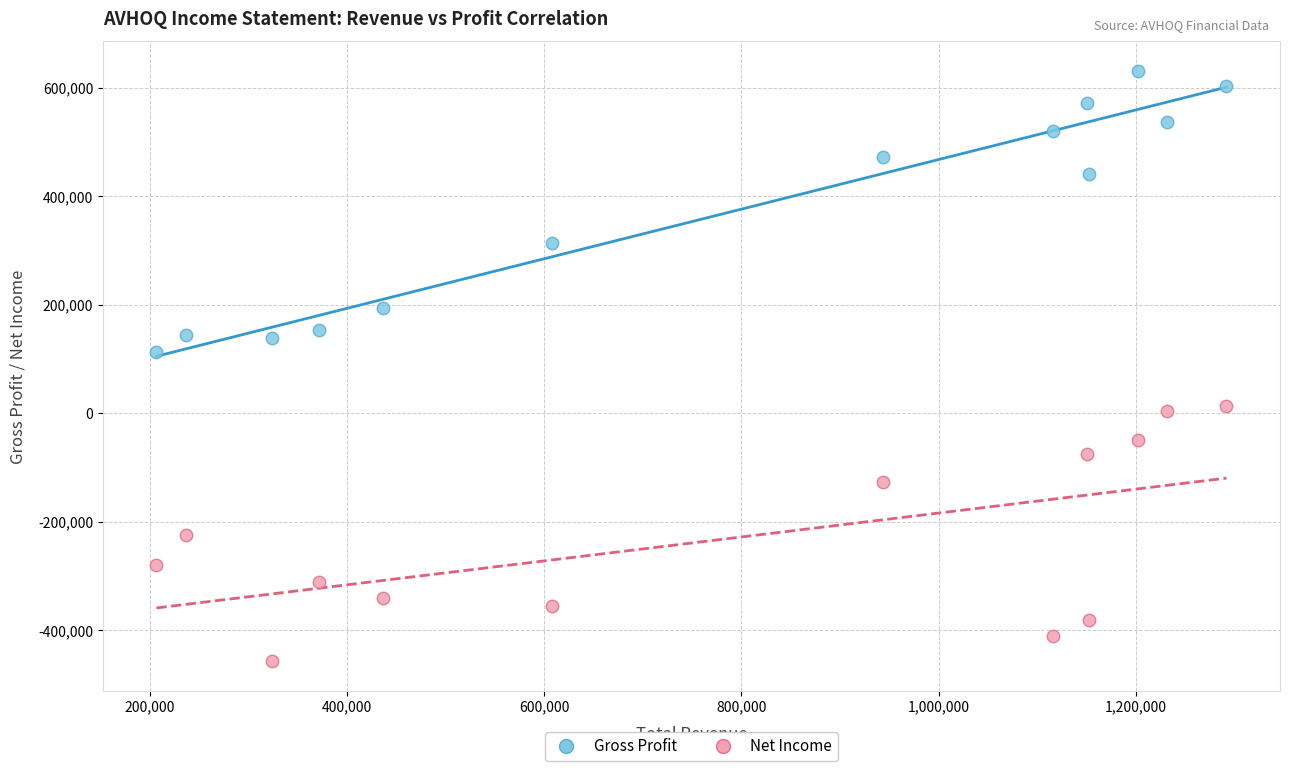

Which series reaches the maximum Y coordinate?

Gross Profit